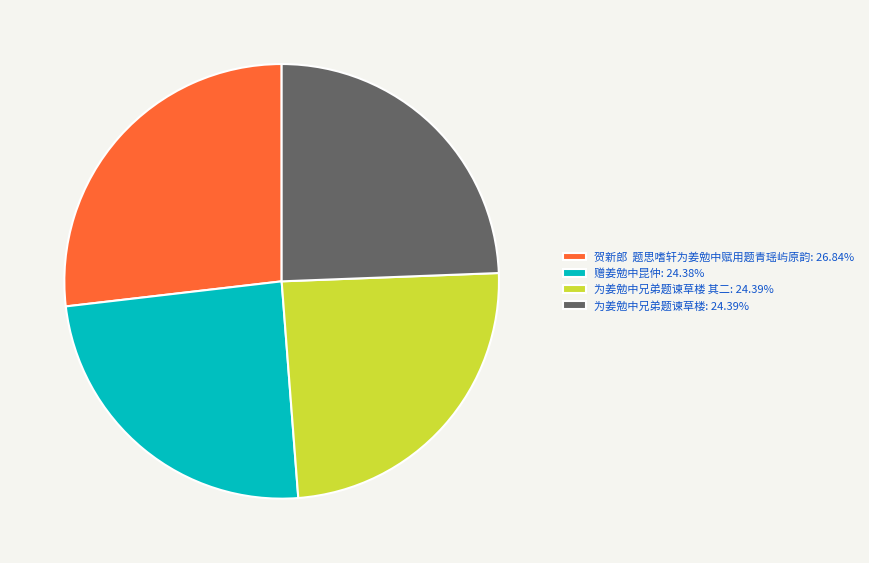

Is there any slice that represents more than half of the pie?

No